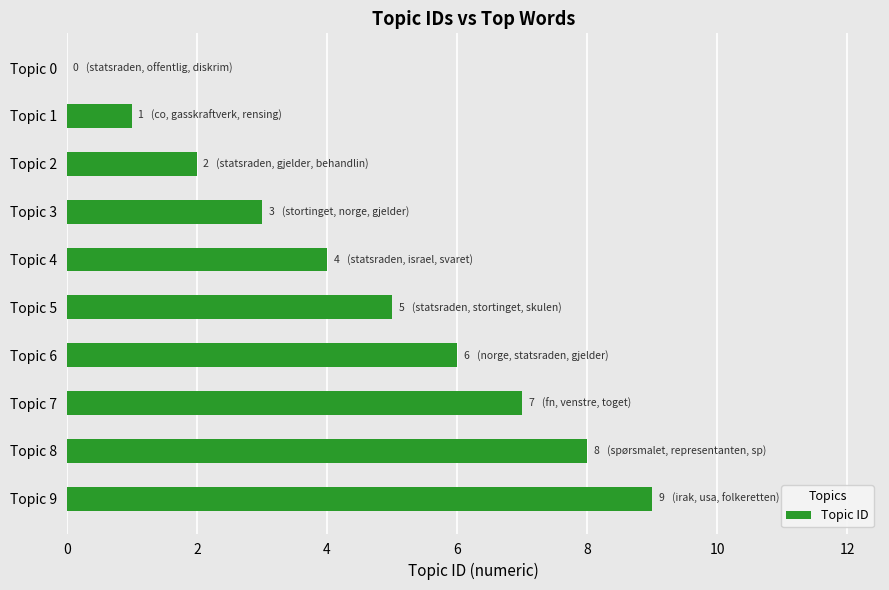

Where is the data nearest to the value 4?

Topic 4